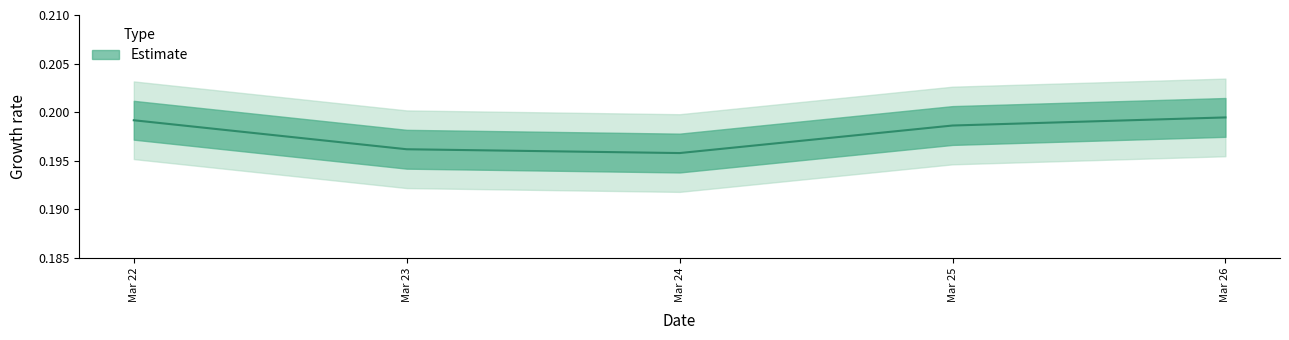

Which label corresponds to the smallest value in the chart?

Mar 24